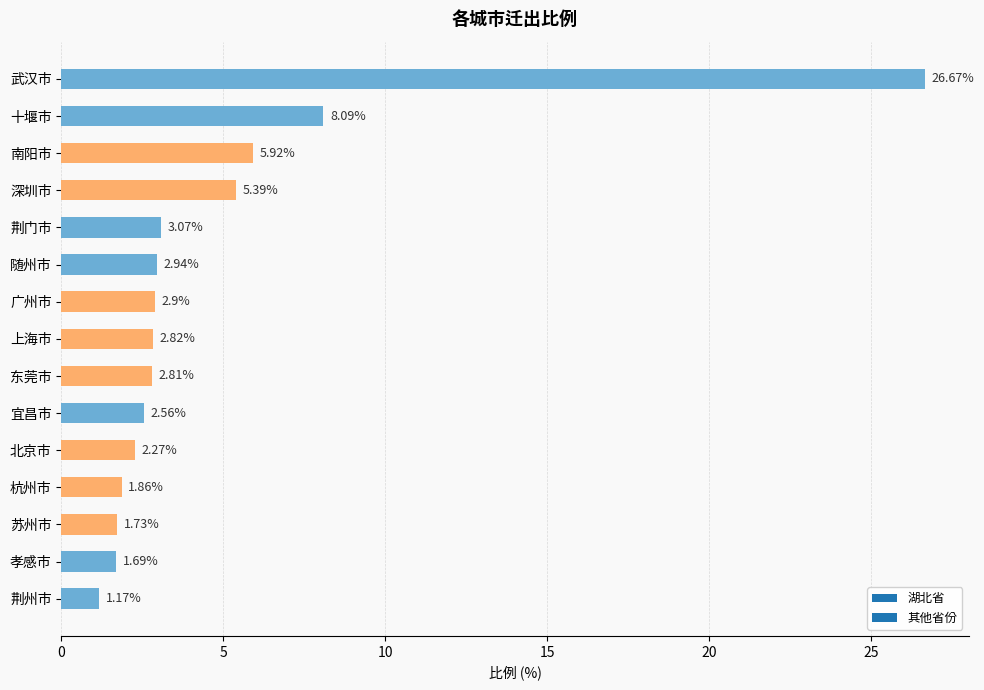

What is the greatest value displayed?

26.7